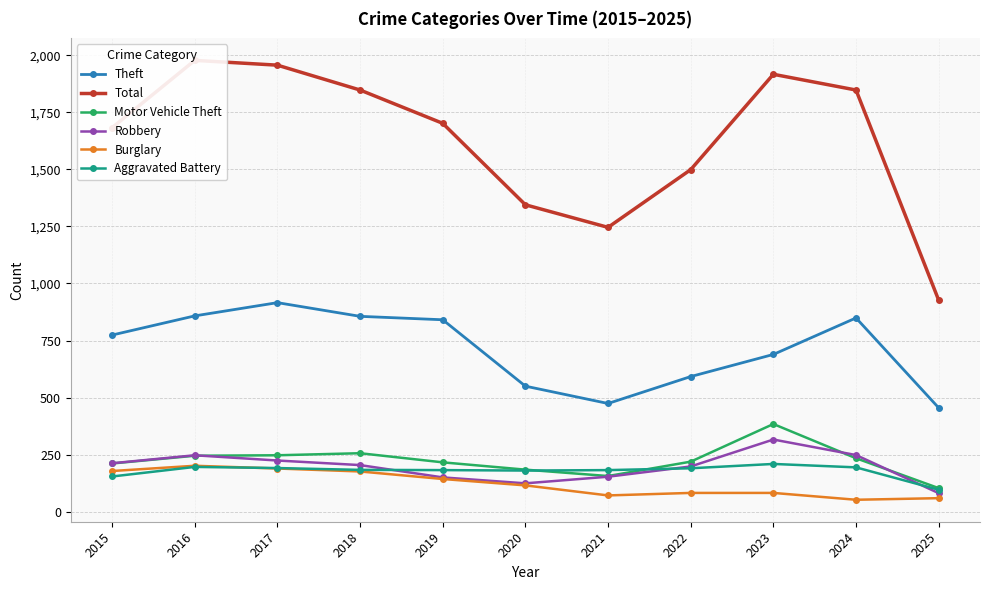

List the labels in order of Total value, largest first.

2016, 2017, 2023, 2018, 2024, 2019, 2015, 2022, 2020, 2021, 2025